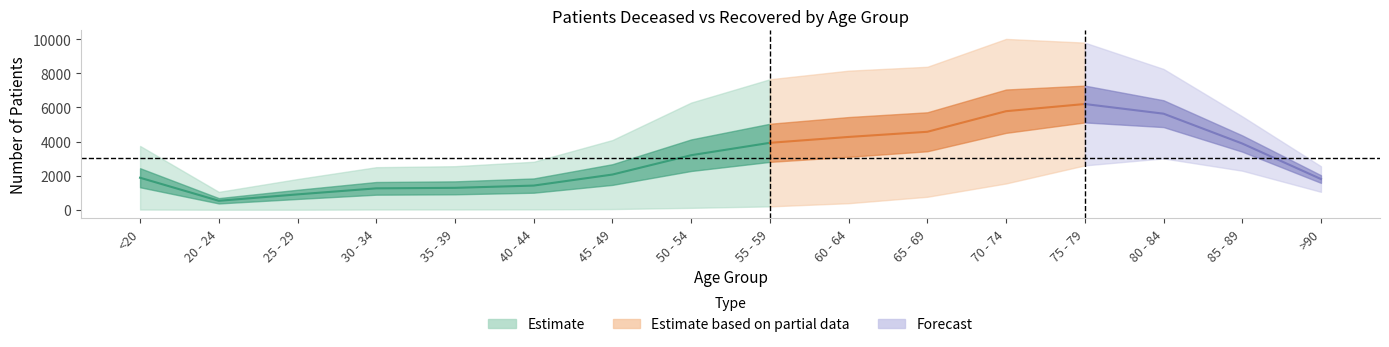

True or false: patients_deceased has more than 1 points higher than both neighbors.

False